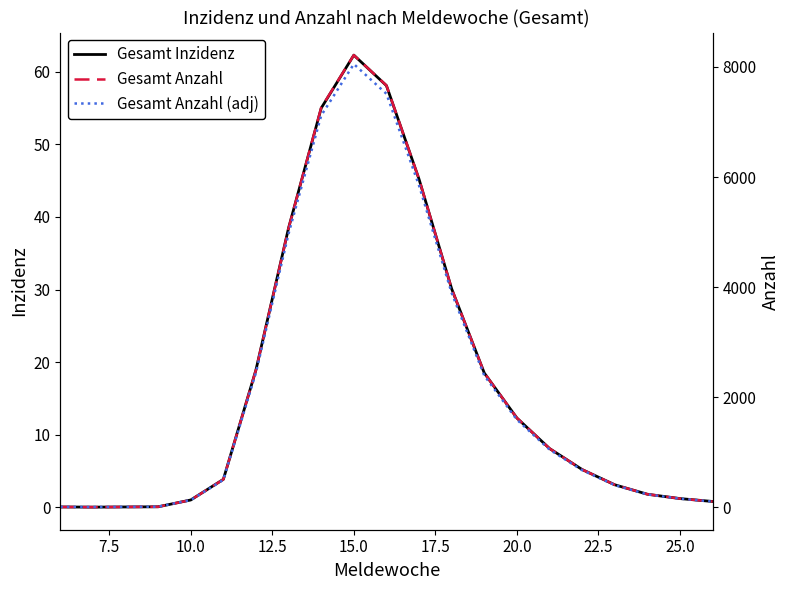

What are all the series names shown in the legend?

Gesamt Inzidenz, Gesamt Anzahl, Gesamt Anzahl (adj)